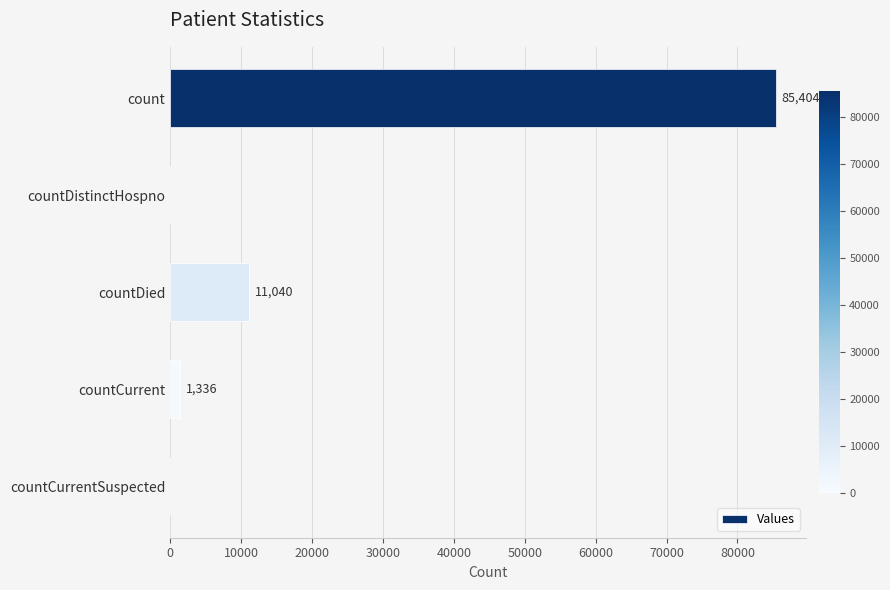

At which label is the value closest to 42702?

countDied